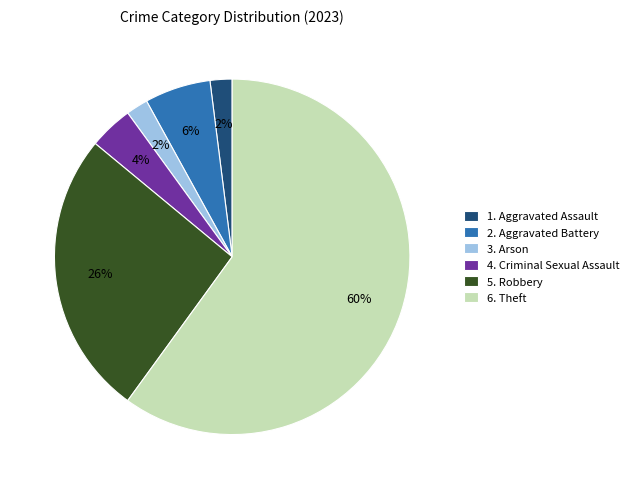

Is the sum of 2. Aggravated Battery and 3. Arson greater than half?

No